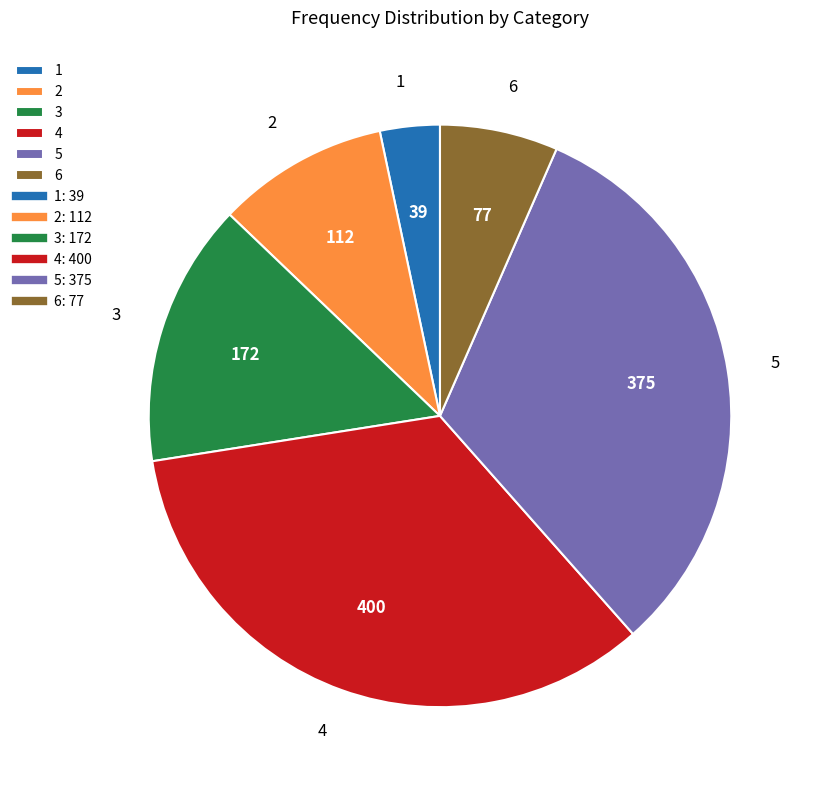

True or false: 6 accounts for 21% of the total.

False